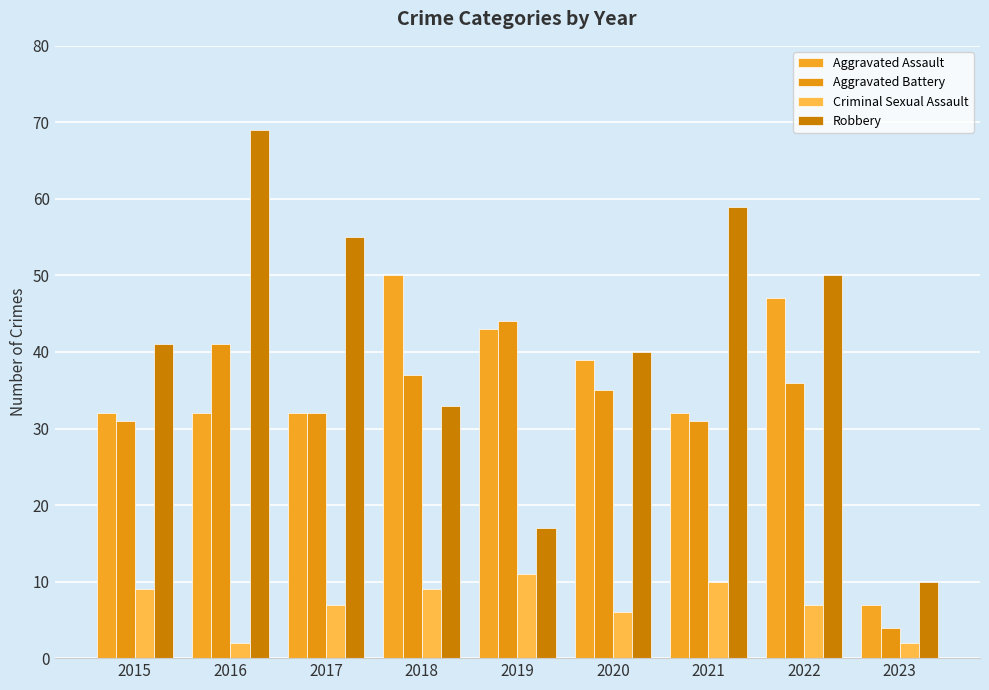

What is the difference between the second highest and minimum values in the Aggravated Battery series?

37